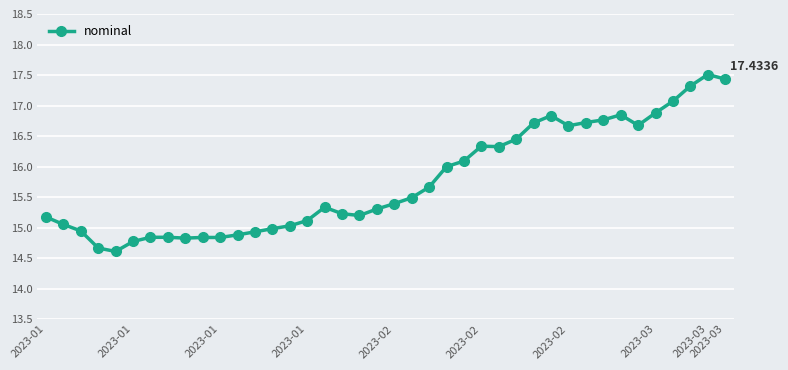

What is the value of the 31st point from the left?

16.7